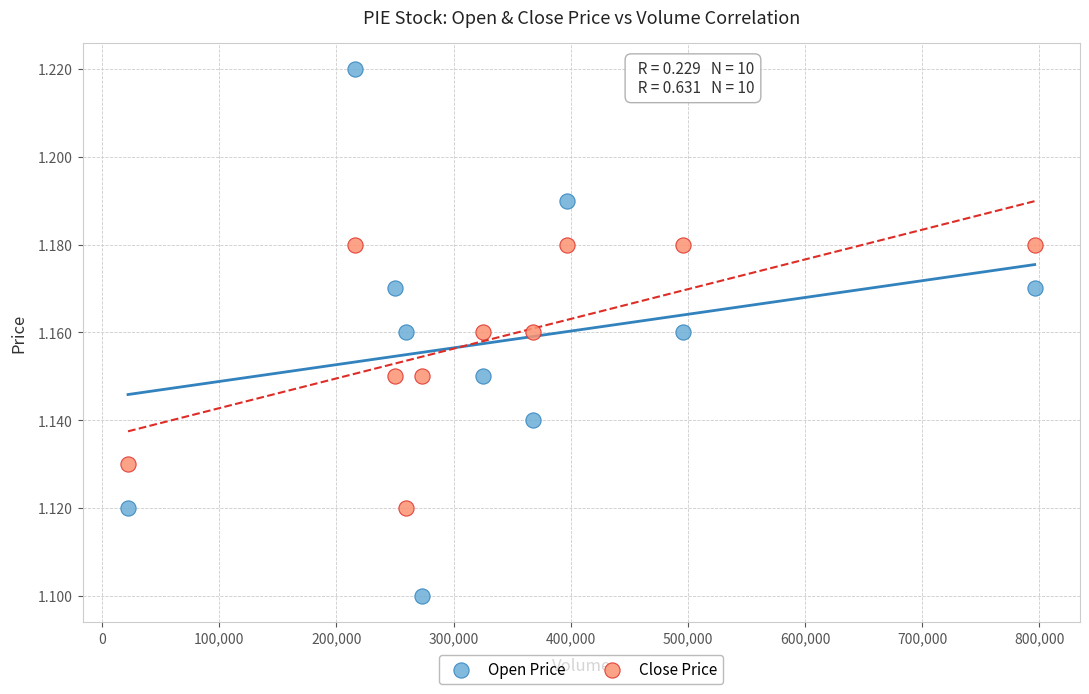

What are all the series names shown in the legend?

Open Price, Close Price